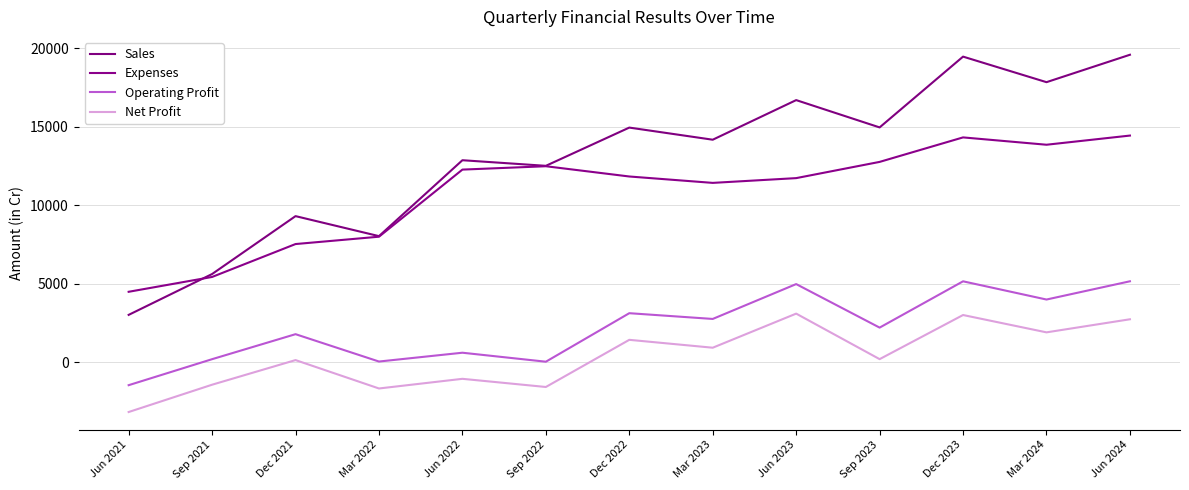

Does the chart display data point markers on the line(s)?

No